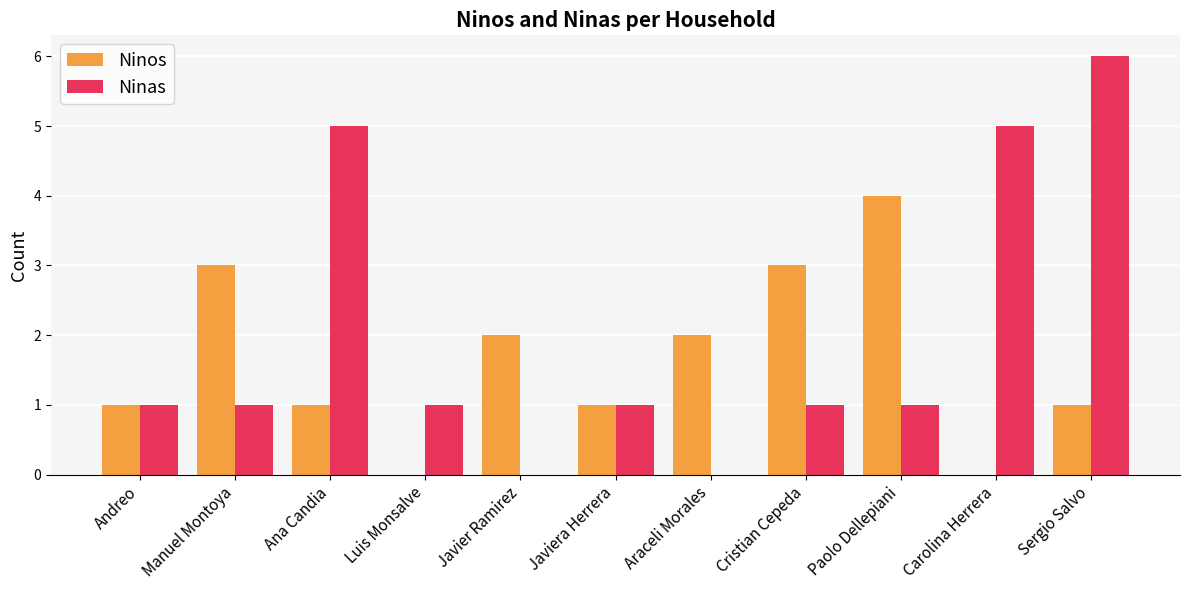

Reading right to left, extract all data points from this chart.

Ninos: Sergio Salvo=1	Carolina Herrera=0	Paolo Dellepiani=4	Cristian Cepeda=3	Araceli Morales=2	Javiera Herrera=1	Javier Ramirez=2	Luis Monsalve=0	Ana Candia=1	Manuel Montoya=3	Andreo=1
Ninas: Sergio Salvo=6	Carolina Herrera=5	Paolo Dellepiani=1	Cristian Cepeda=1	Araceli Morales=0	Javiera Herrera=1	Javier Ramirez=0	Luis Monsalve=1	Ana Candia=5	Manuel Montoya=1	Andreo=1